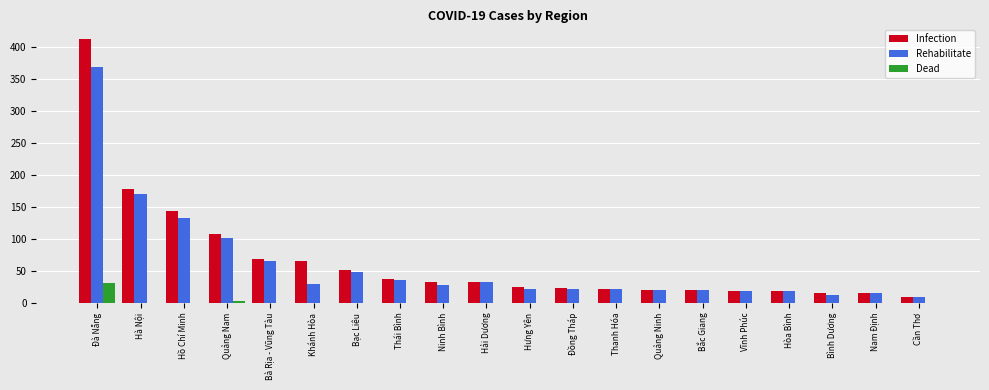

What is the sum of the Rehabilitate values at Hồ Chí Minh and Cần Thơ?

143